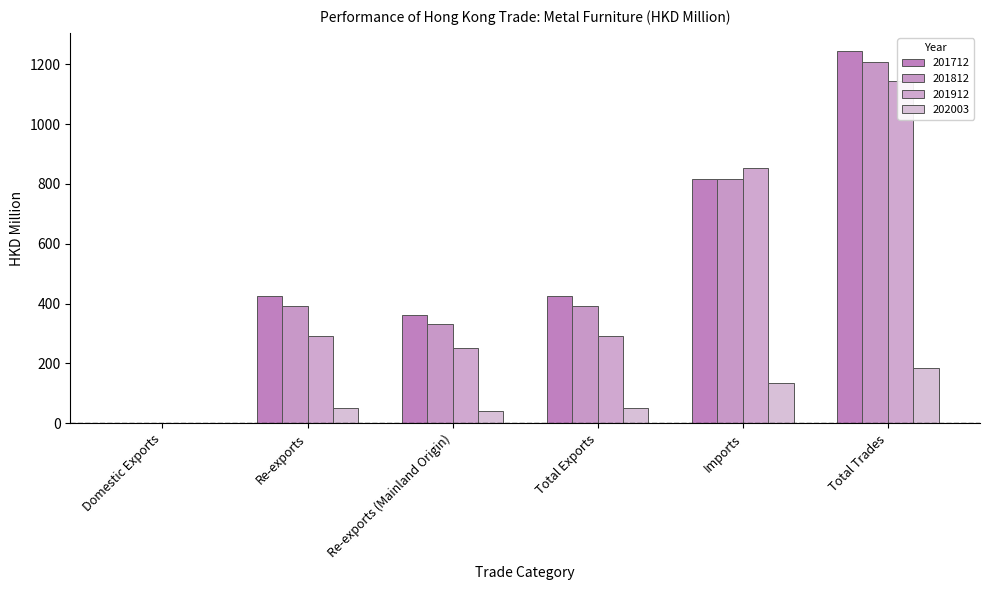

What is the maximum value for 201912?

1145.0